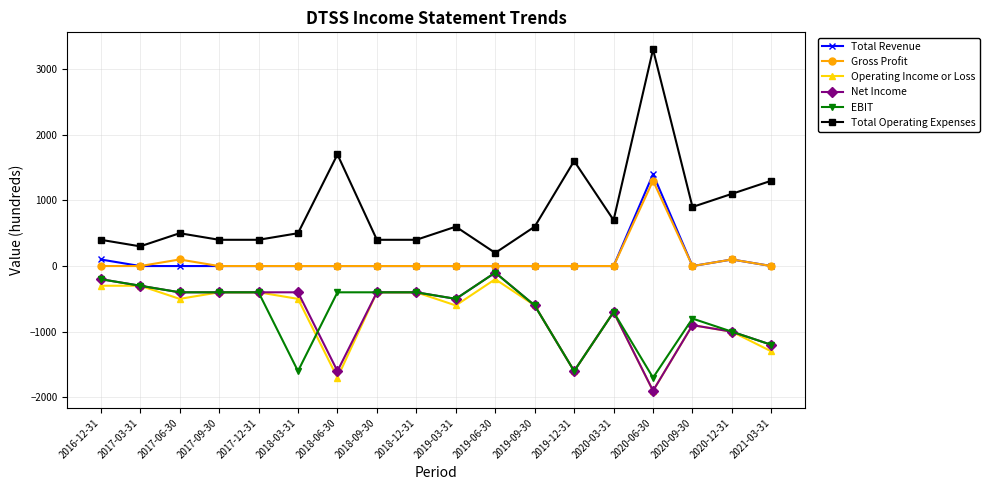

What is the smallest value displayed?

-1900